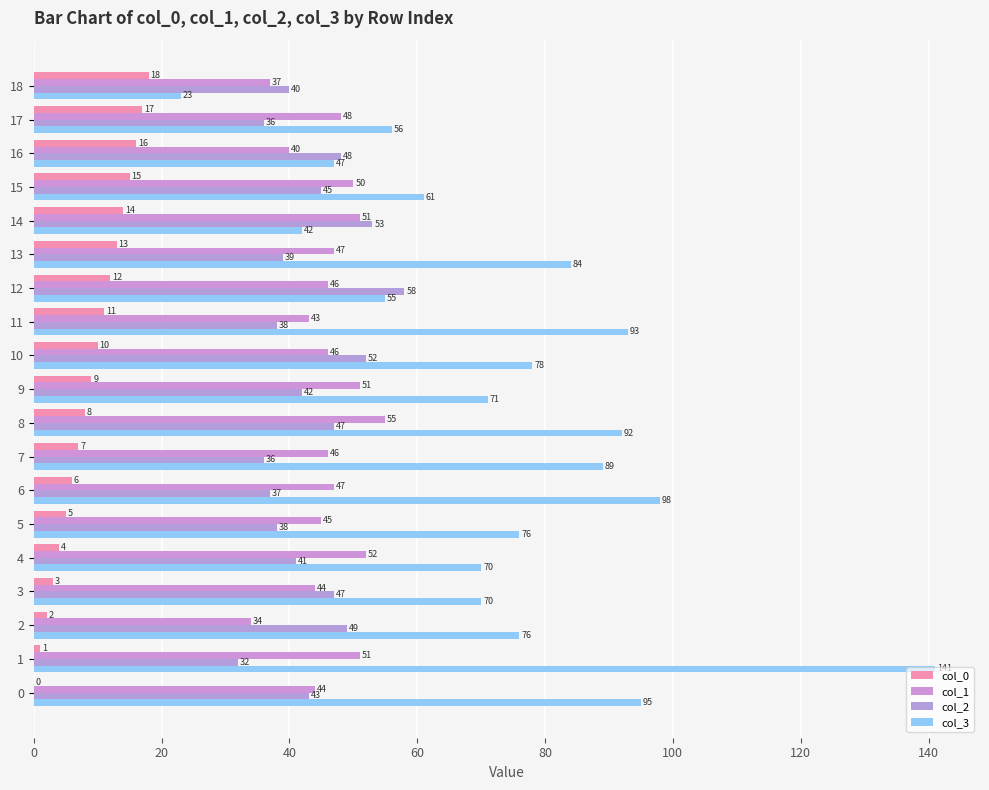

Is it true that col_1 equals 37 at 18?

True